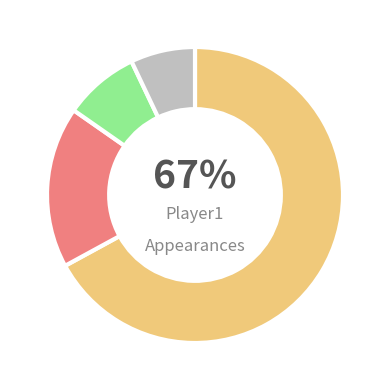

Is there a majority slice in this chart?

Yes